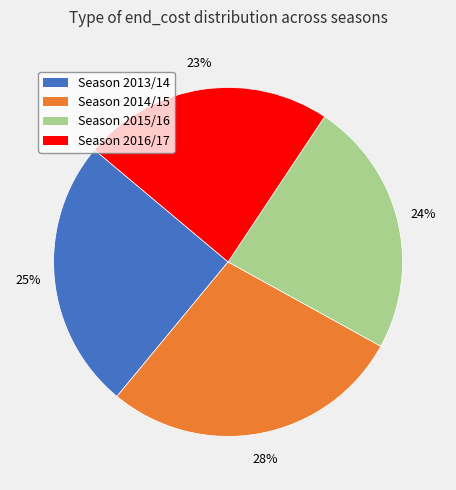

What is the largest slice in the pie chart?

Season 2014/15